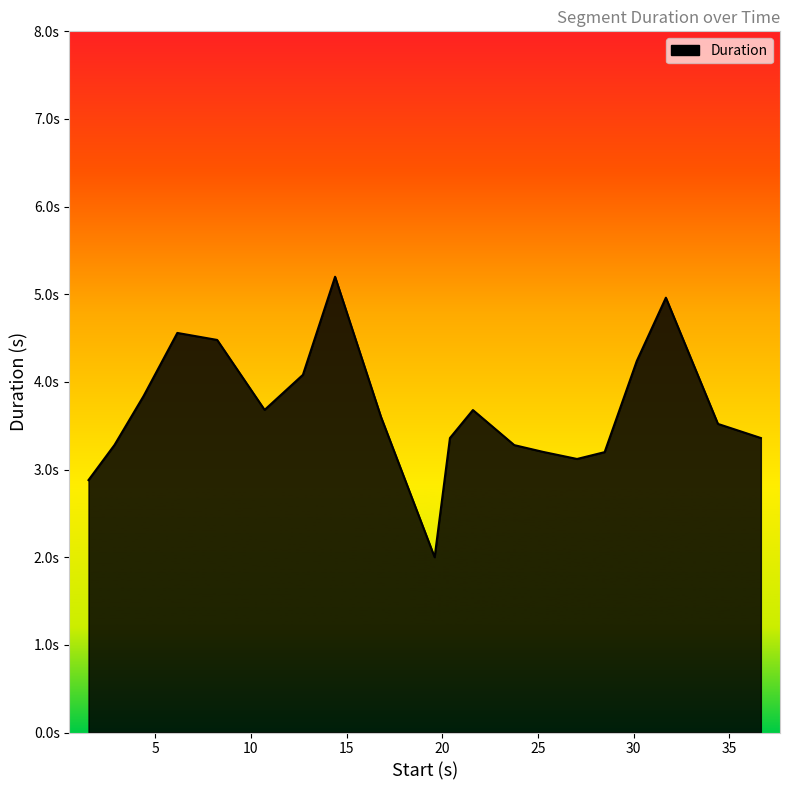

How many lines are shown in the chart?

1